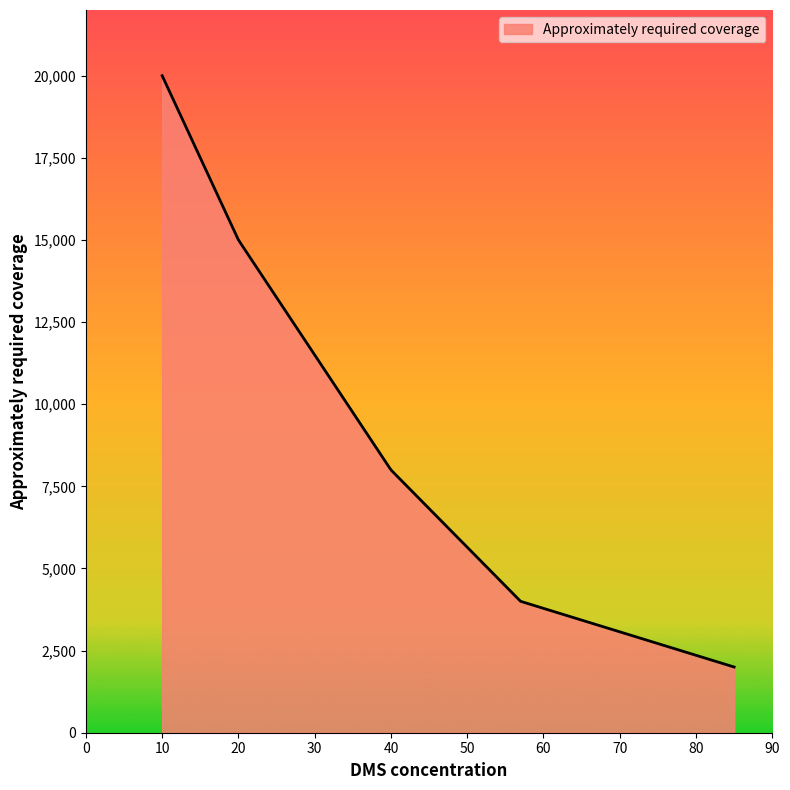

What is the average value?

7887.8